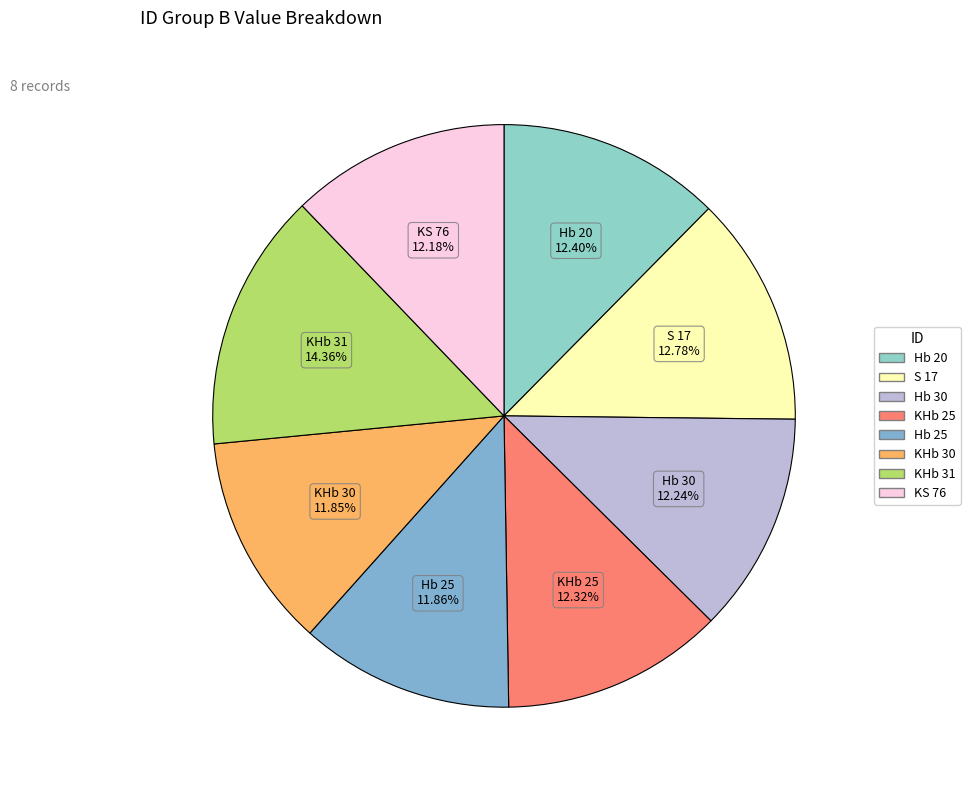

Is Hb 30 the majority of the pie?

No